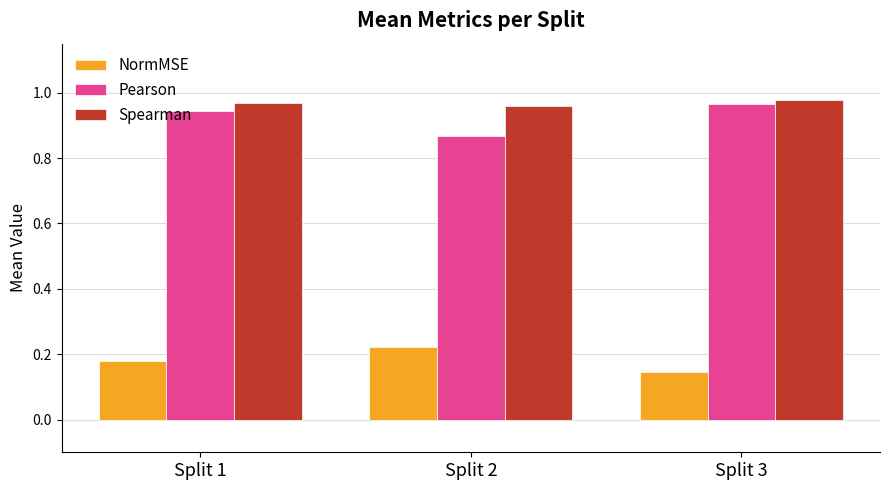

How many series are shown in this chart?

3